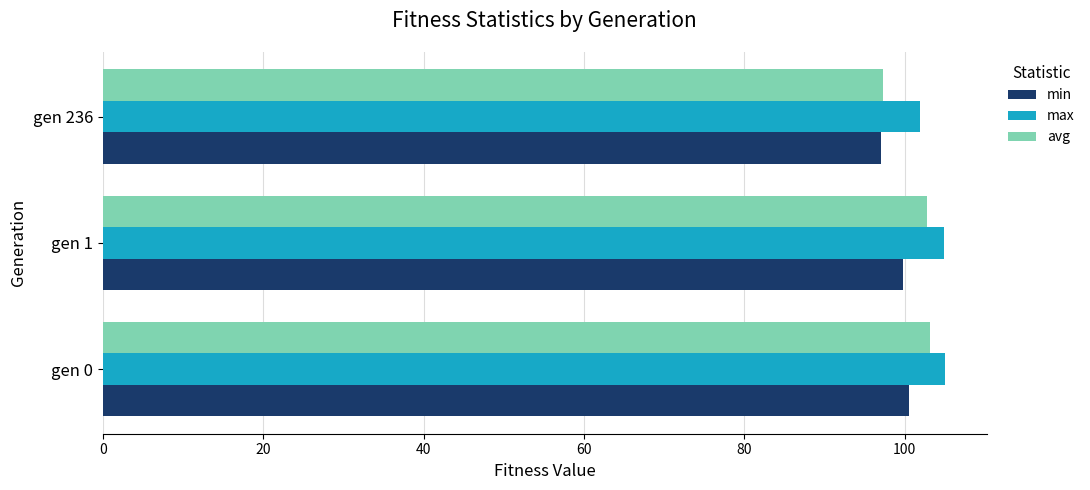

What is the difference between the highest and lowest values at gen 1?

5.1